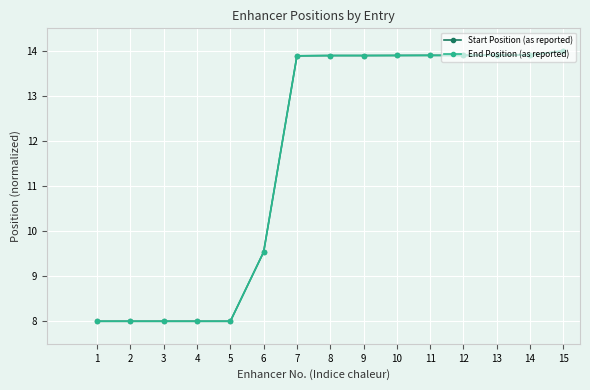

Read the End Position (as reported) value at 3.

8.0